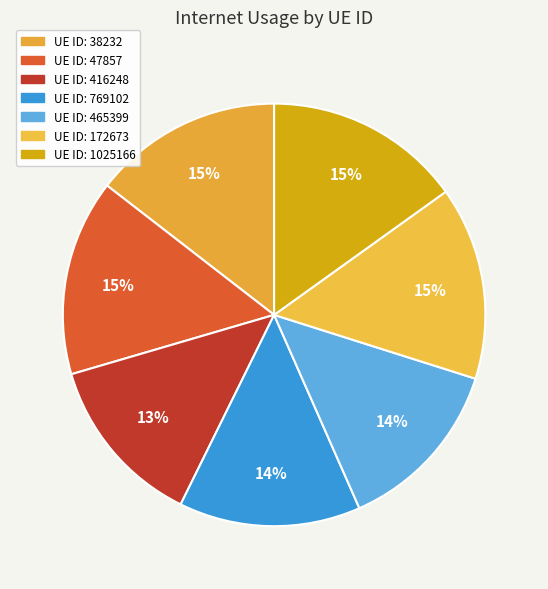

Rank the categories by value from highest to lowest.

1025166, 47857, 172673, 38232, 769102, 465399, 416248